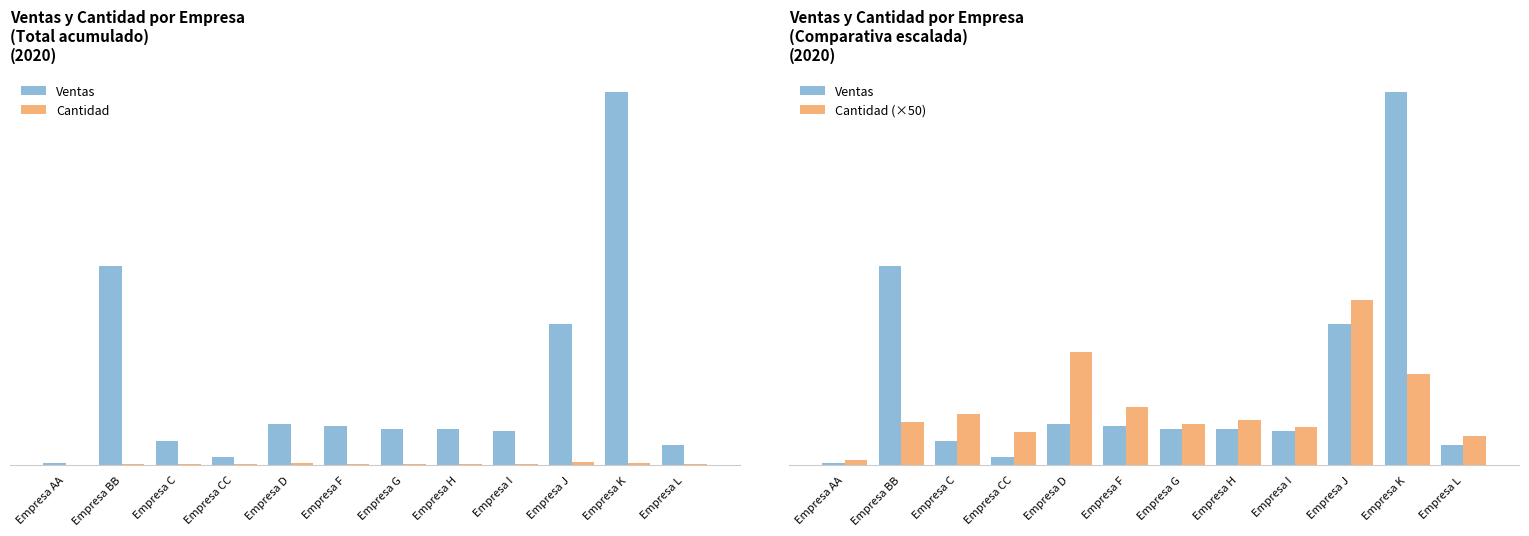

What is the difference between the maximum and minimum values in the Cantidad series?

384